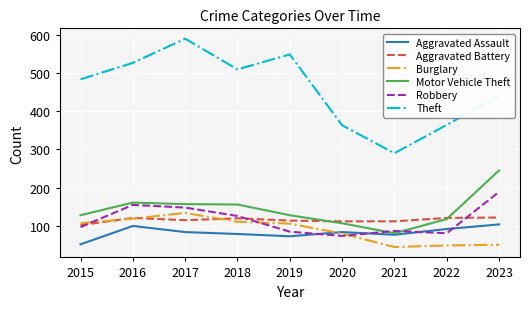

Which series has the largest total across all categories?

Theft